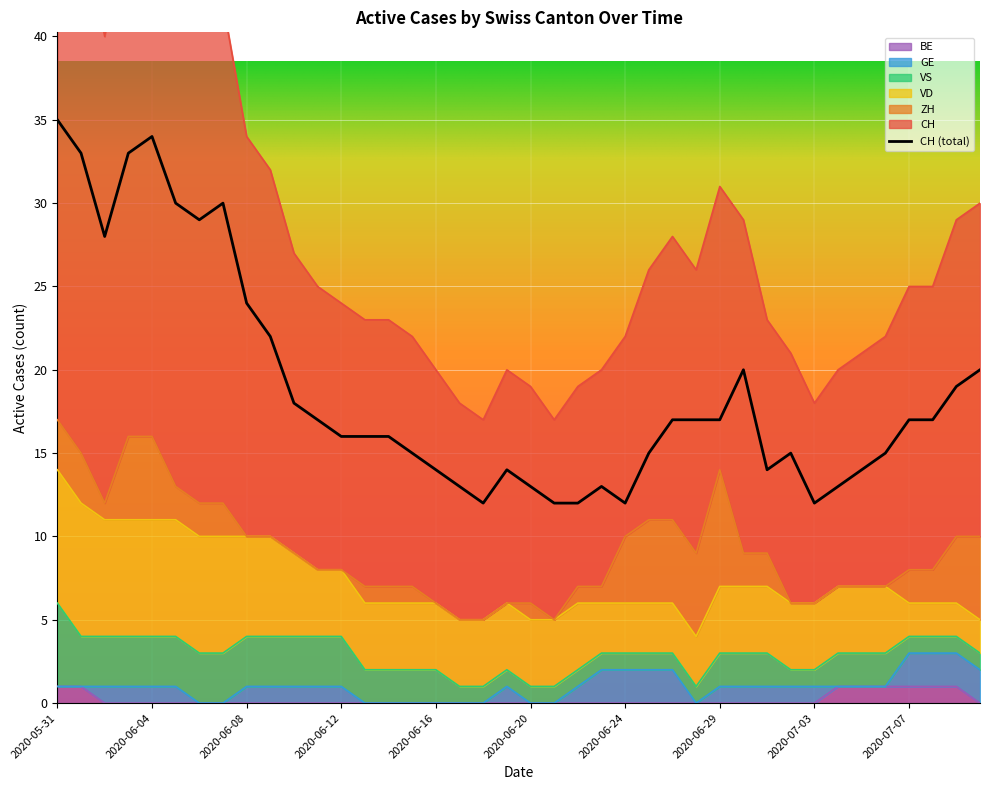

Does the chart display data point markers on the line(s)?

No